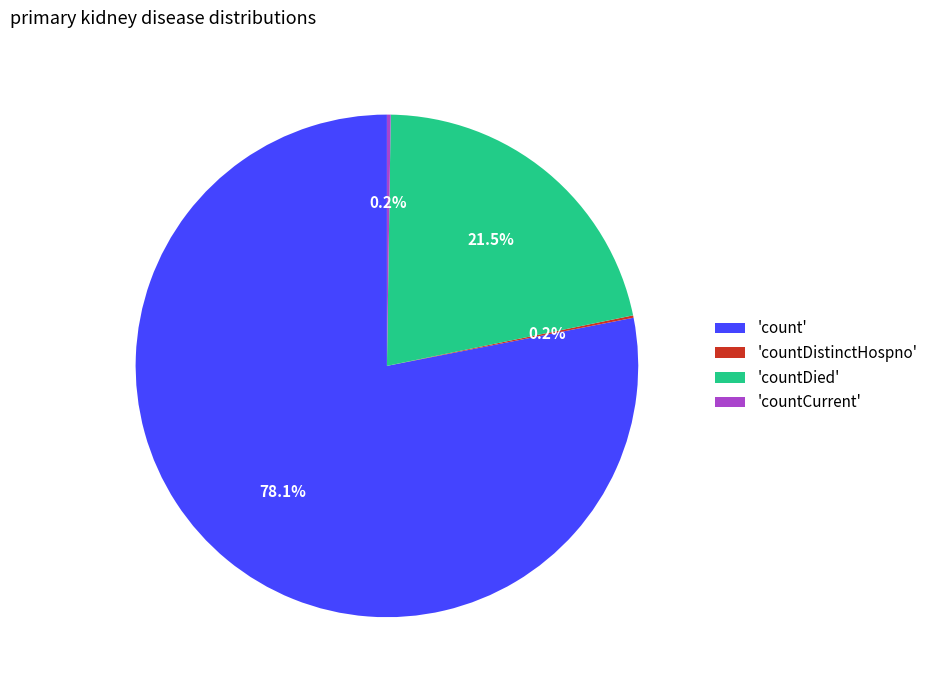

To the nearest percent, what is the difference between the largest and smallest slice percentages?

78%